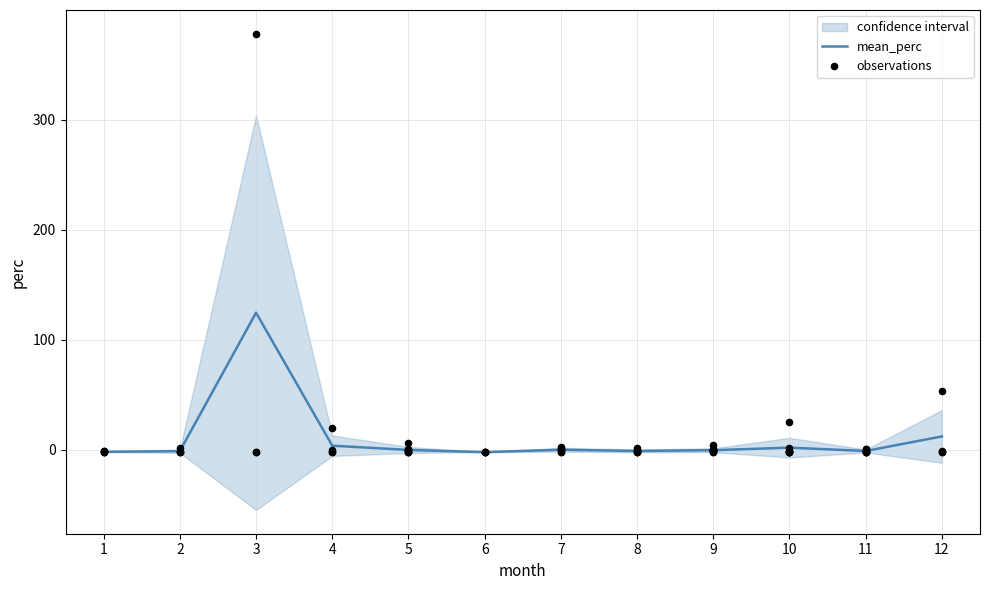

Is the value of lower at 12 greater than the value of upper at 2?

No